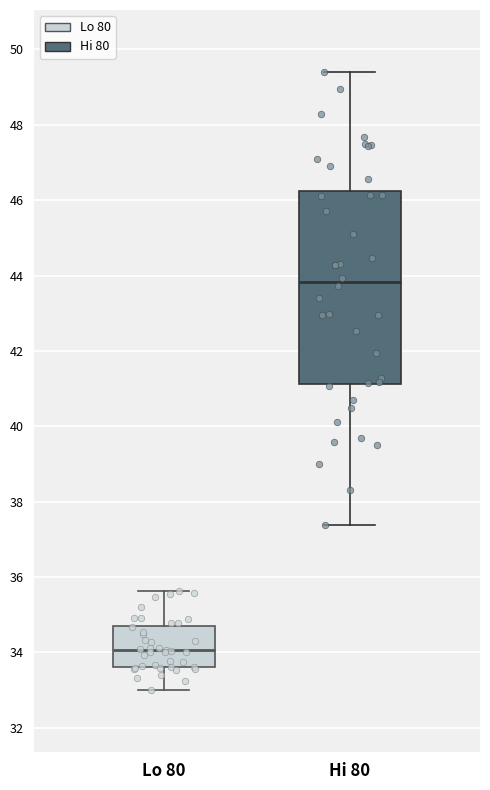

Comparing the boxes themselves (not the whiskers), which one is the tallest?

Hi 80